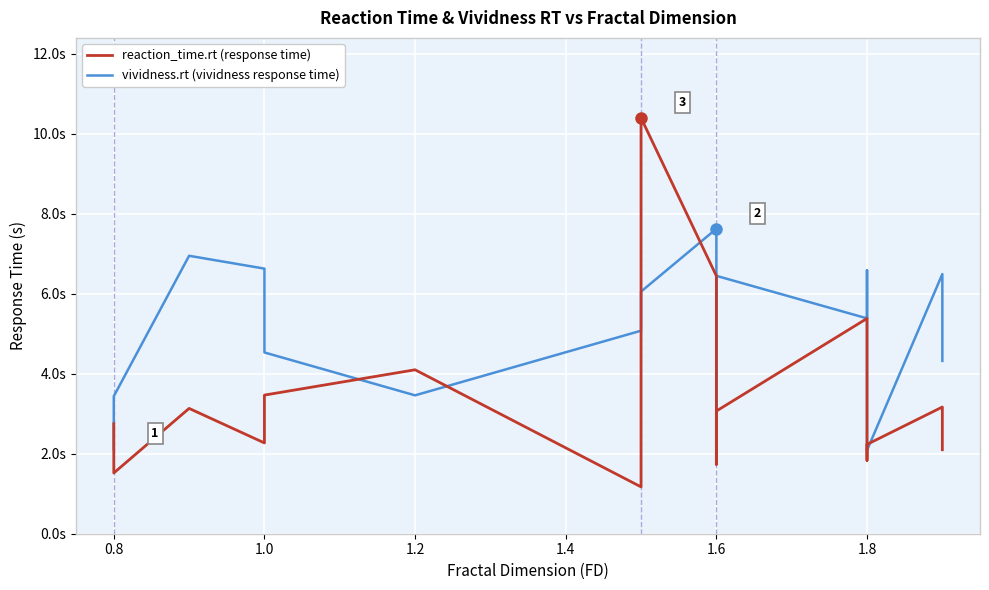

In reaction_time.rt, how many points are lower than both neighbors (excluding endpoints)?

5